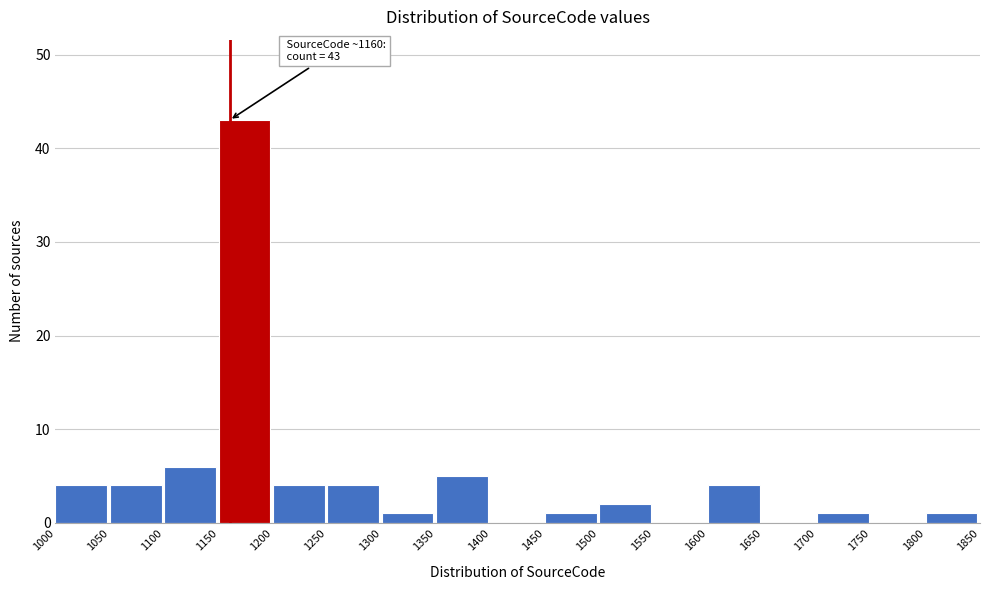

Which range on the x-axis has the tallest bar?

1150 to 1200